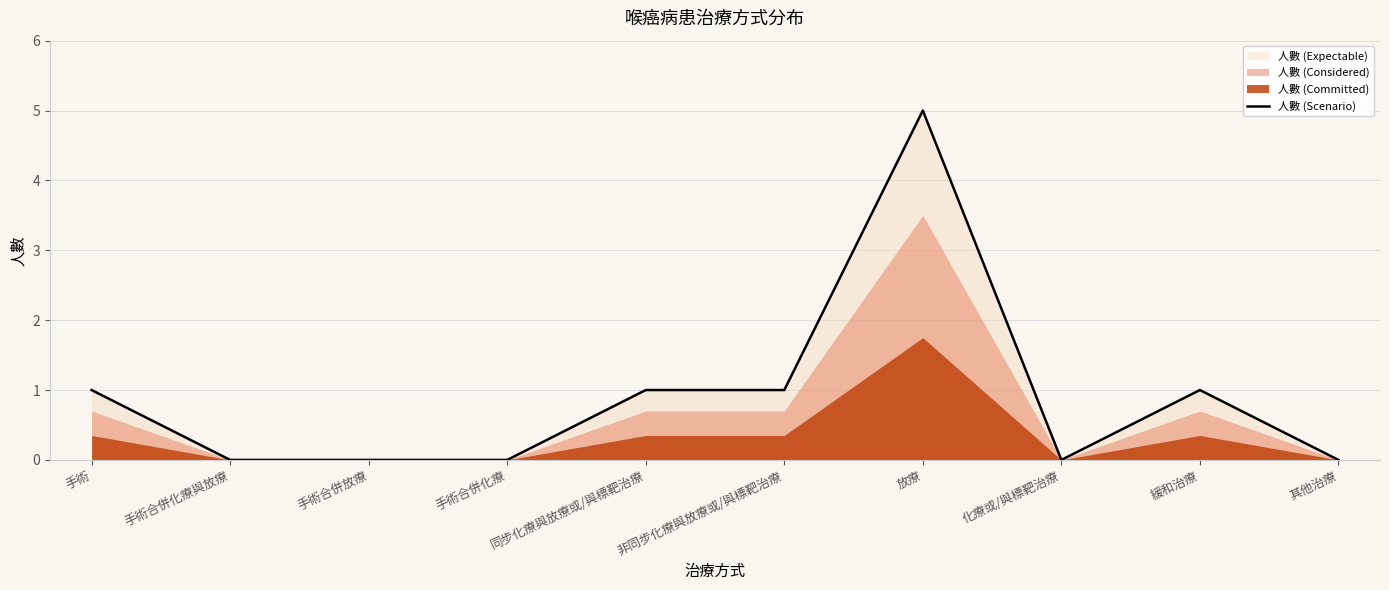

At which label is the value closest to 2?

手術